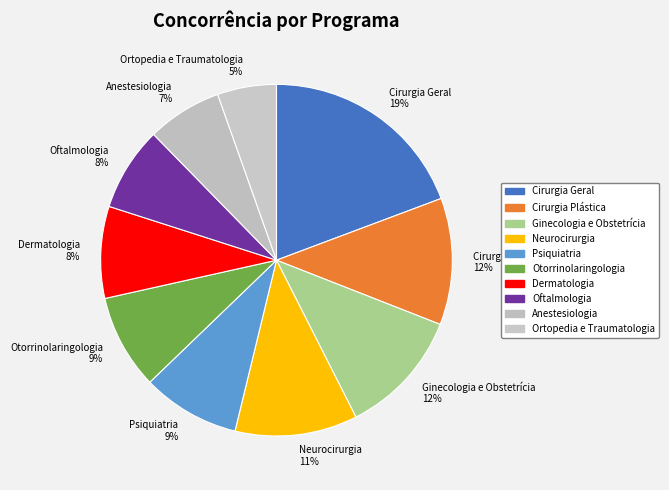

Between Otorrinolaringologia 9% and Cirurgia Plástica 12%, which is larger?

Cirurgia Plástica 12%